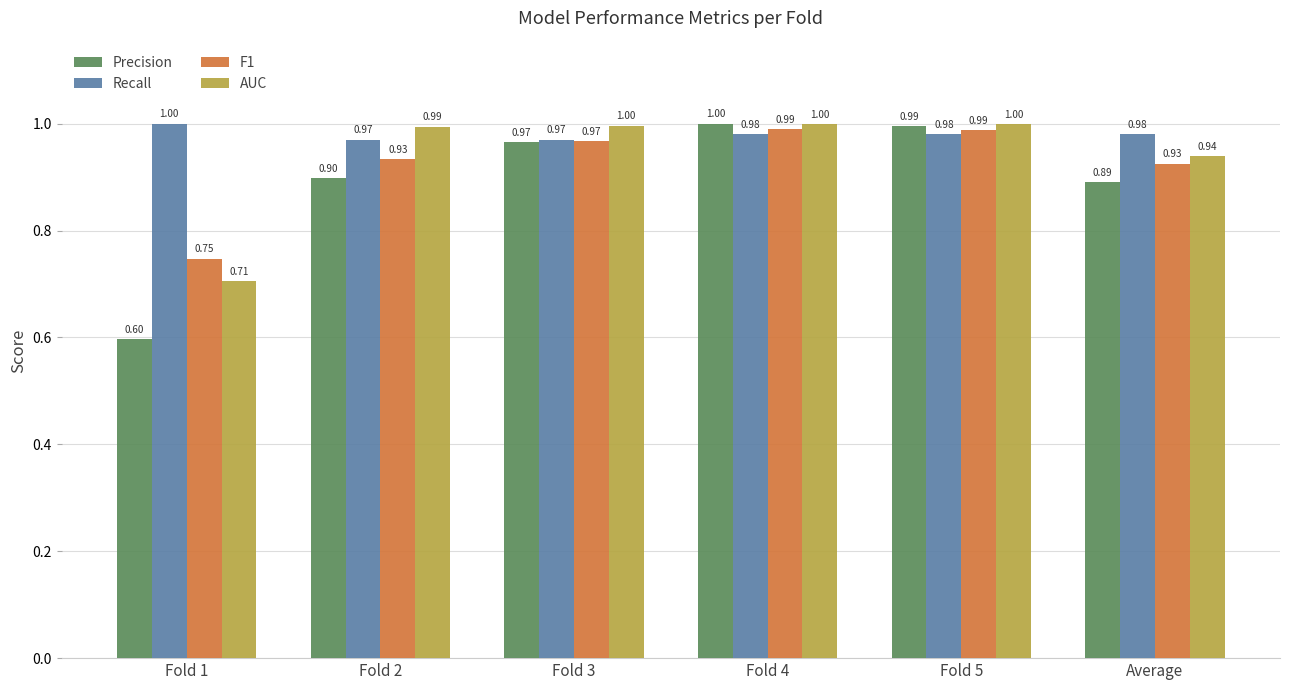

What is the difference between the maximum and minimum values in the AUC series?

0.3